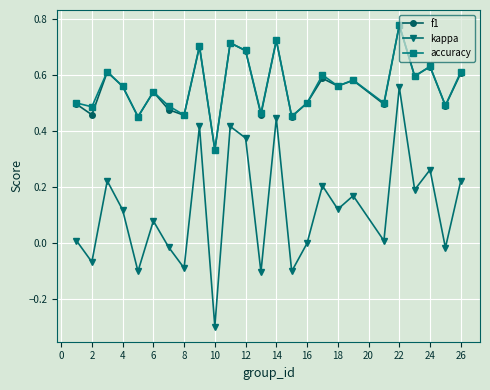

True or false: f1 has more than 1 points higher than both neighbors.

True